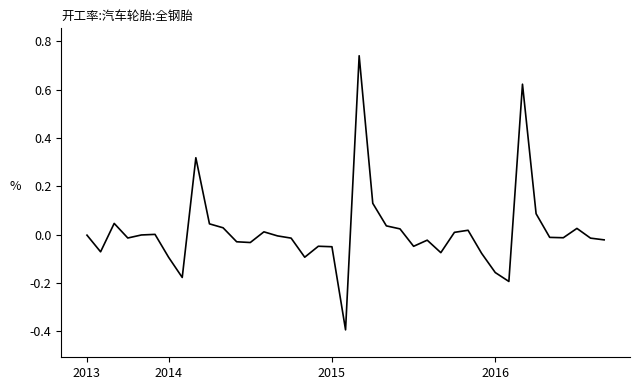

What is the minimum value shown in the chart?

-0.4